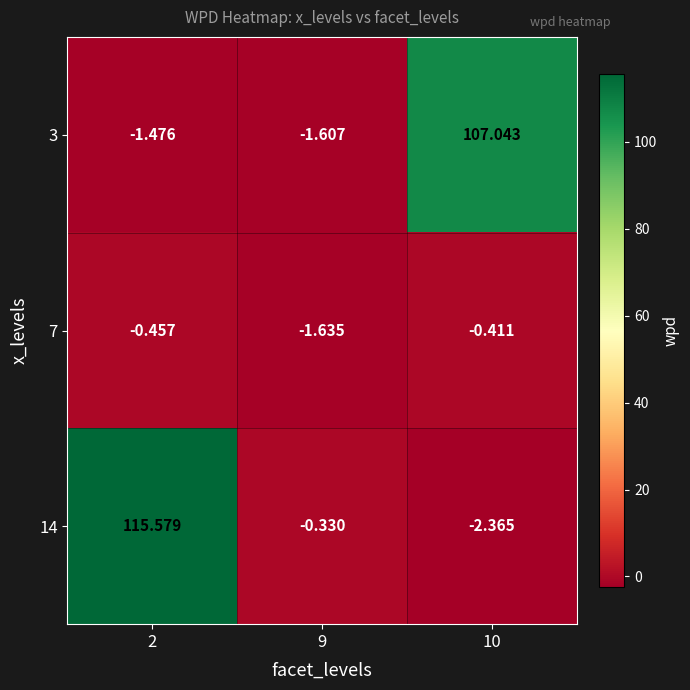

Which series has the widest spread of values?

14